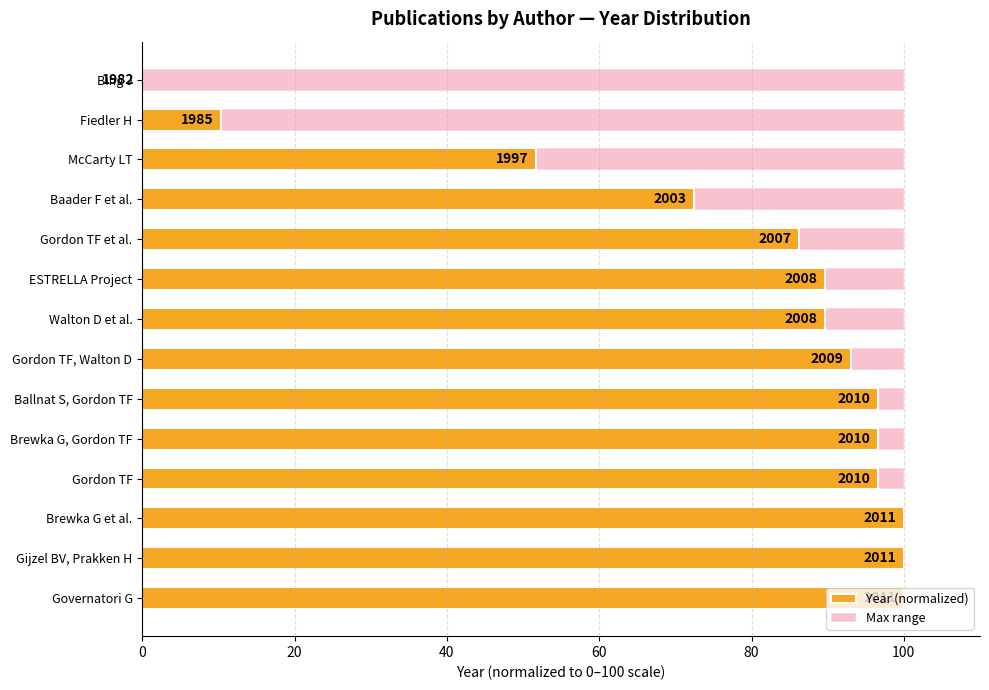

Which series changed the most between 0 and 40?

Year (normalized)